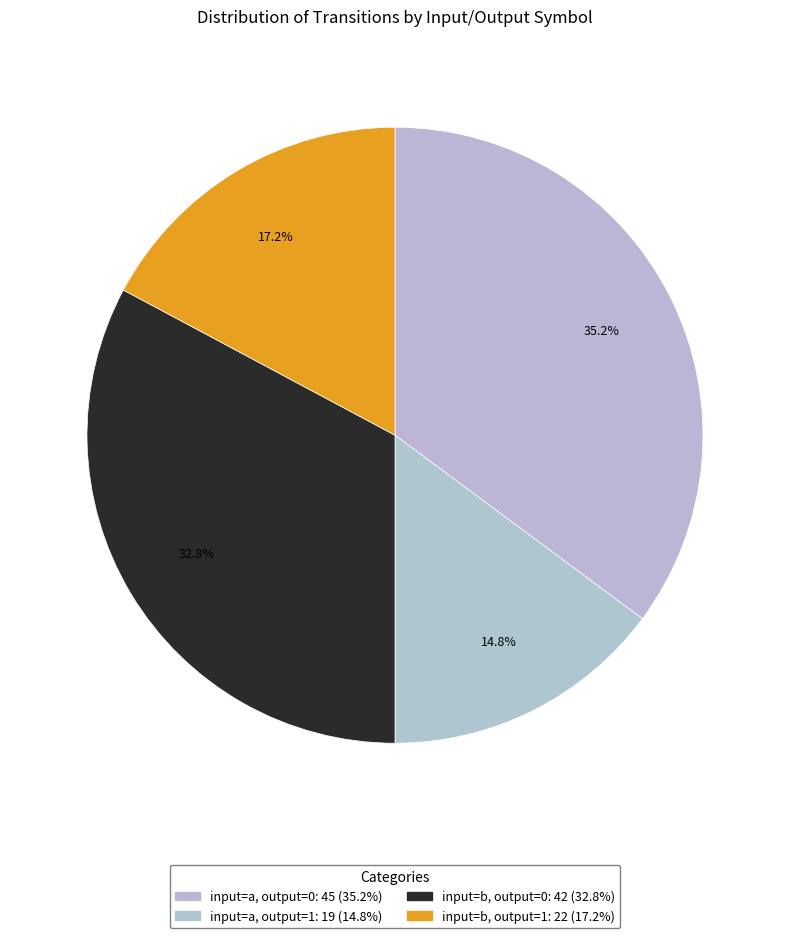

Rank the categories by value from lowest to highest.

input=a, output=1, input=b, output=1, input=b, output=0, input=a, output=0